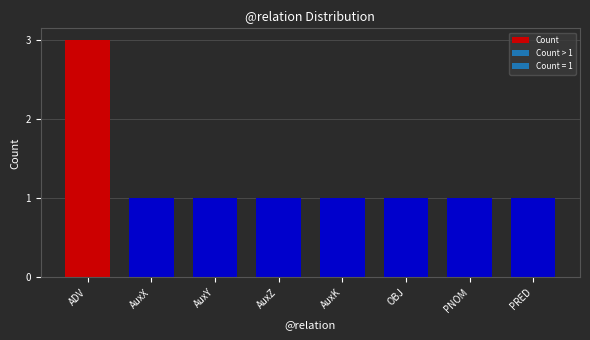

What is the change in value from ADV to OBJ?

-2